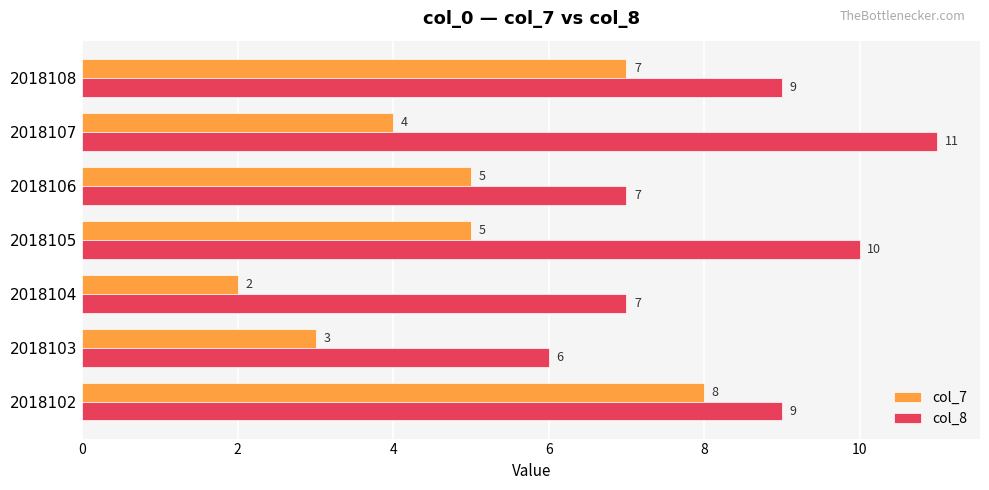

Is the value of col_8 at 2018106 greater than the value of col_7 at 2018104?

Yes